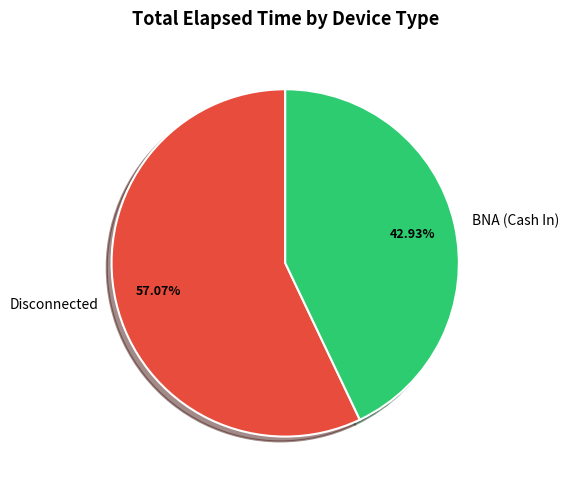

Which slice represents more than half of the pie?

Disconnected